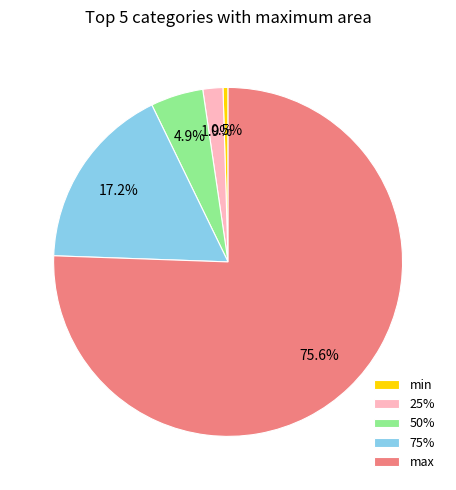

Approximately how many times larger is the value at max compared to 75%?

4.4